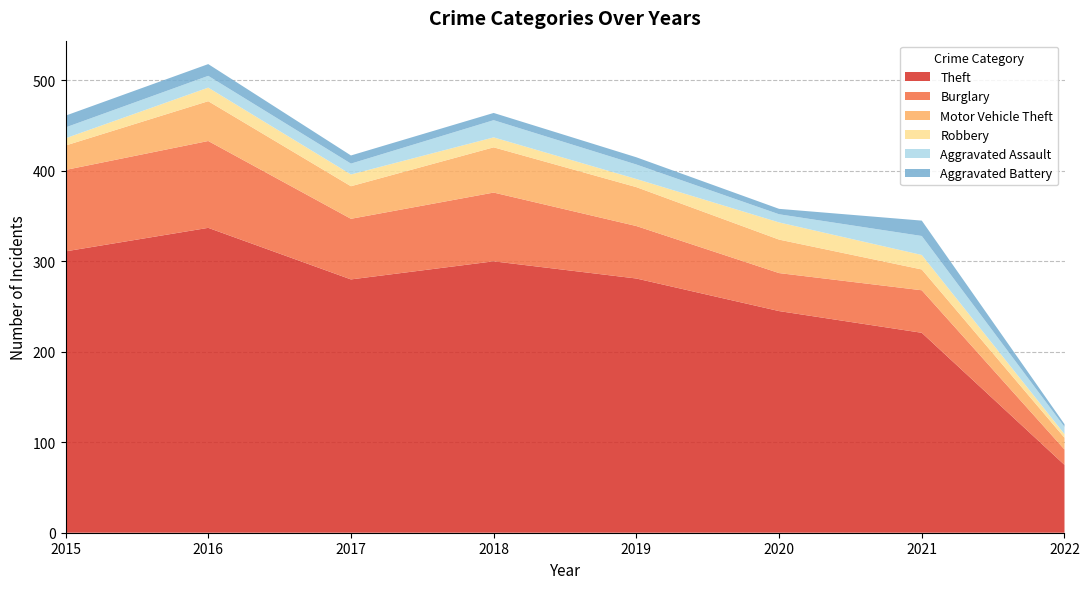

Reading left to right, list all the values displayed in this chart.

Theft: 311	337	280	300	281	245	221	75
Burglary: 90	96	67	76	58	42	47	17
Motor Vehicle Theft: 27	44	36	50	43	37	23	13
Robbery: 8	15	13	11	9	19	16	4
Aggravated Assault: 12	13	12	19	16	9	21	8
Aggravated Battery: 13	13	9	8	8	6	17	3